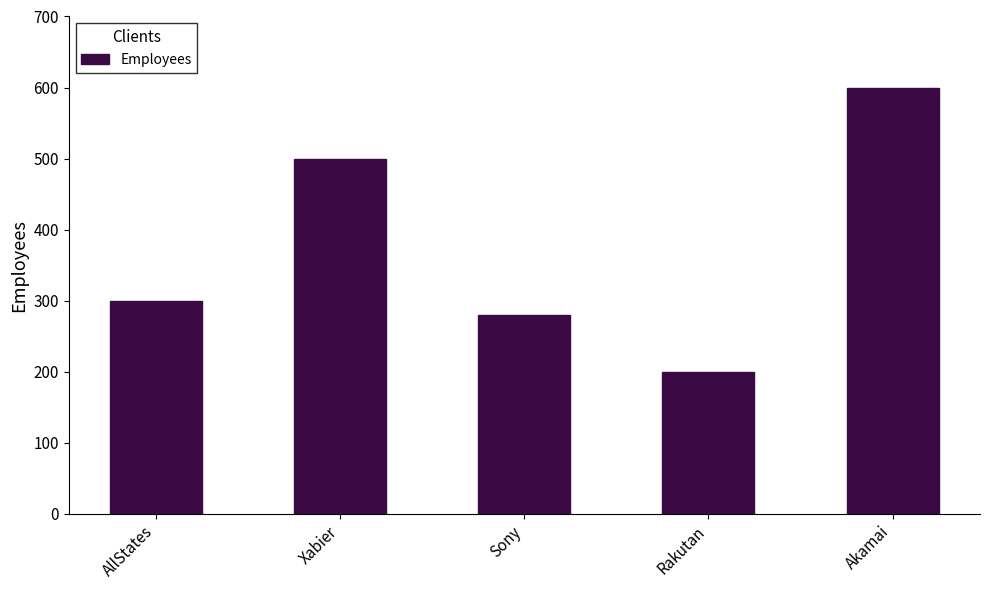

What is the smallest value displayed?

200